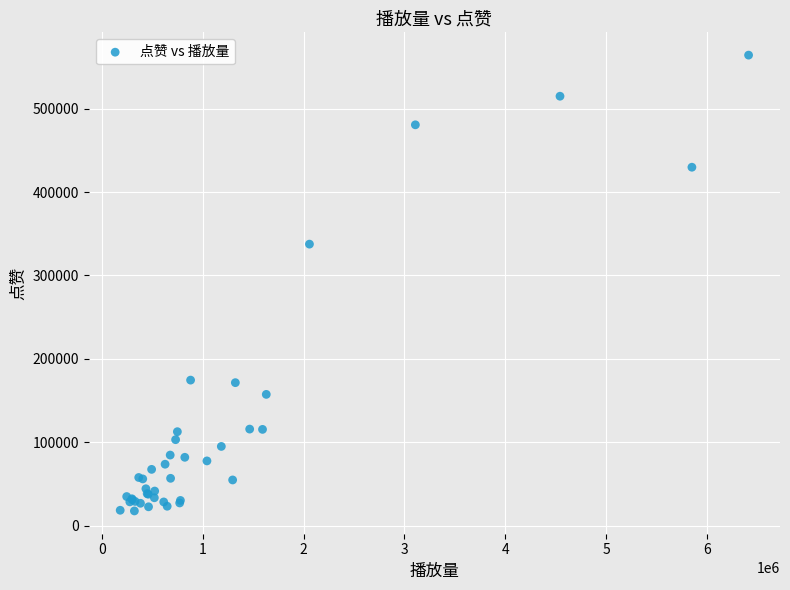

What Y value in the scatter plot is closest to 290963?

337588